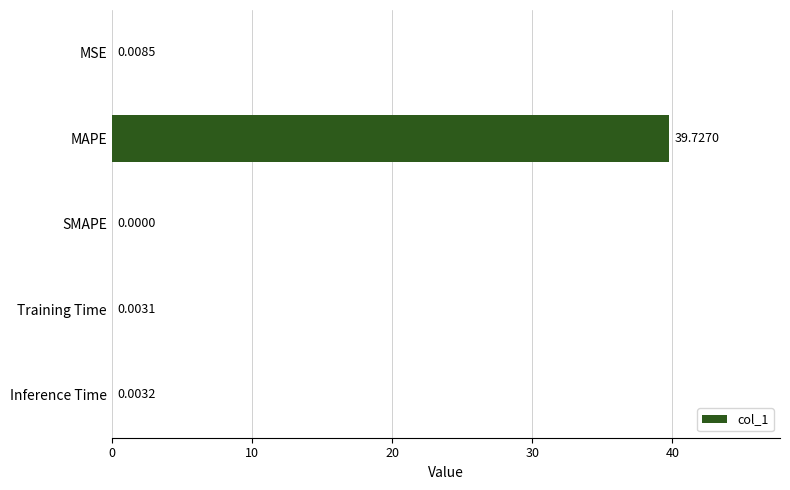

What is the maximum value shown in the chart?

39.7